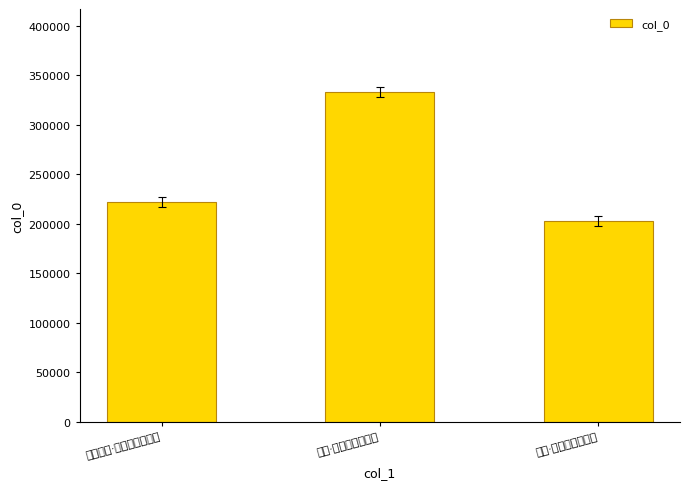

True or false: the data shows 299558 at 秋吟·满眼秋光动客情.

False